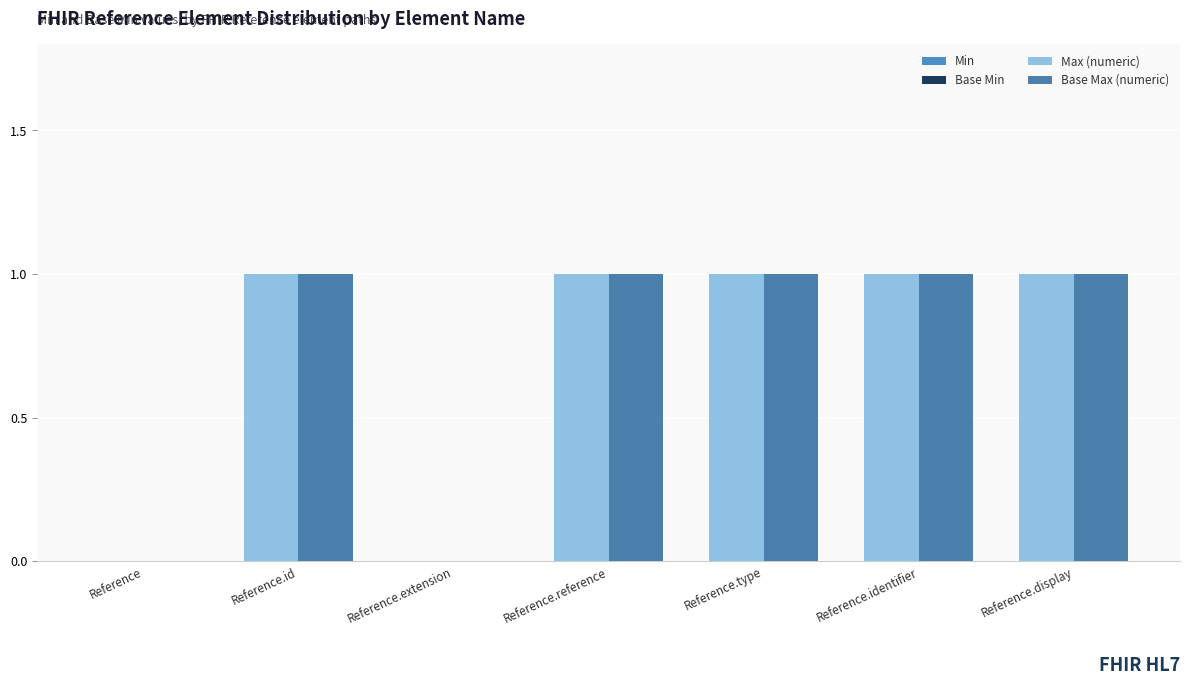

What is the approximate value of Max (numeric) at Reference.type?

1